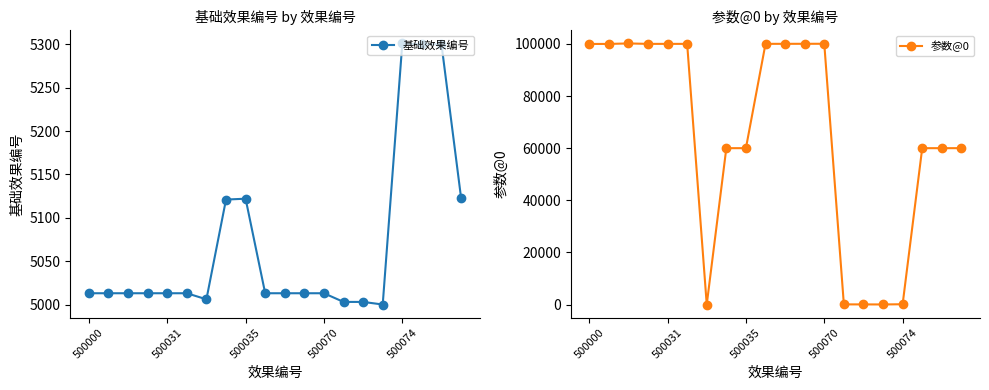

Reading right to left, what are all the values shown in this chart?

基础效果编号: 5123	5300	5300	5301	5000	5003	5003	5013	5013	5013	5013	5122	5121	5006	5013	5013	5013	5013	5013	5013
参数@0: 60006	60002	60001	101	20	40	50	100070	100060	100050	100040	60004	60004	-5	100032	100031	100030	100200	100010	100000